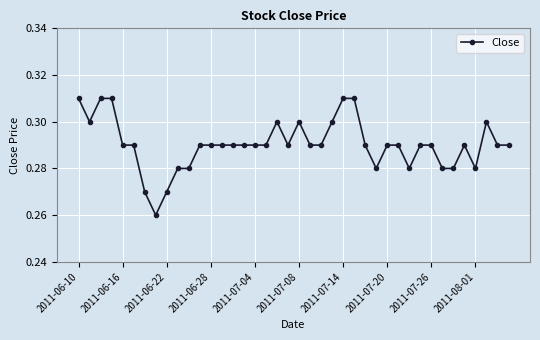

True or false: the data has more than 2 interior local peaks.

True